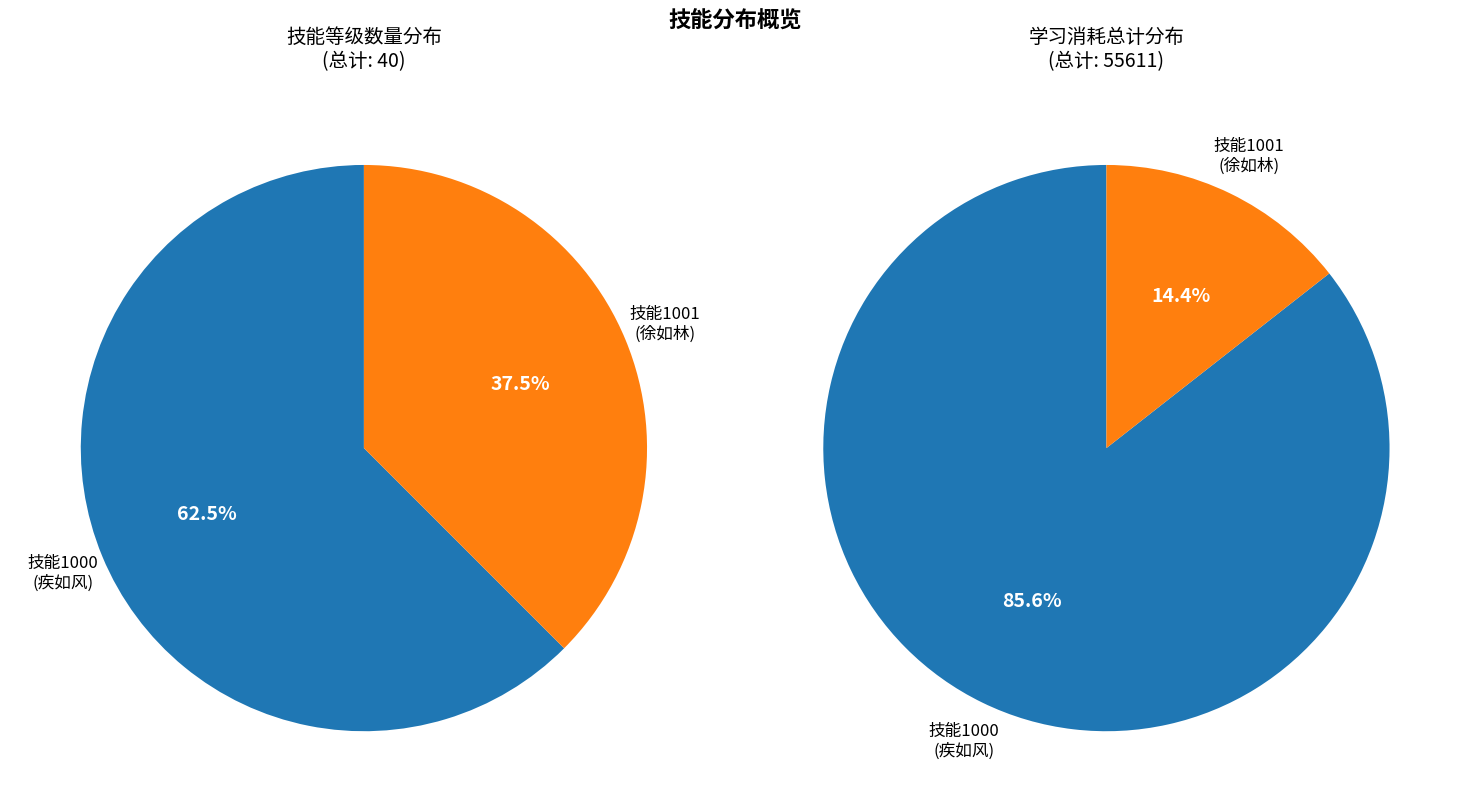

Combined, do 4 and 3 account for over 50%?

No